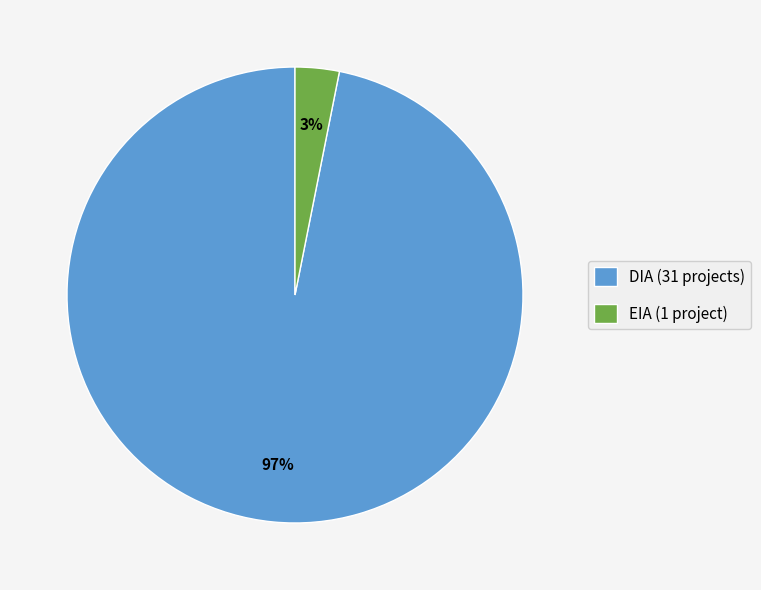

Do DIA and EIA together represent more than half of the pie?

Yes